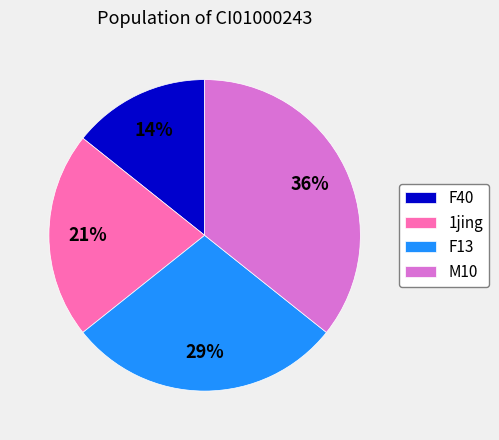

To the nearest percent, what is the difference between the M10 and F13 slice percentages?

7%